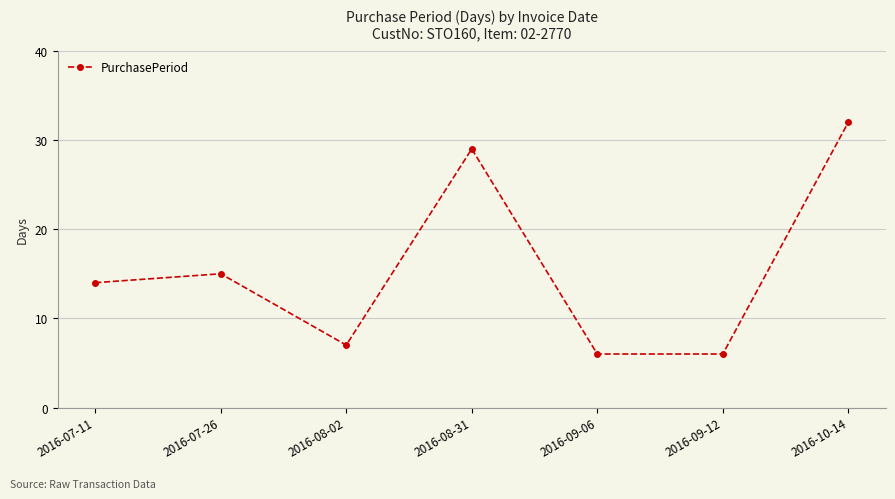

Reading left to right, list all the values displayed in this chart.

14	15	7	29	6	6	32